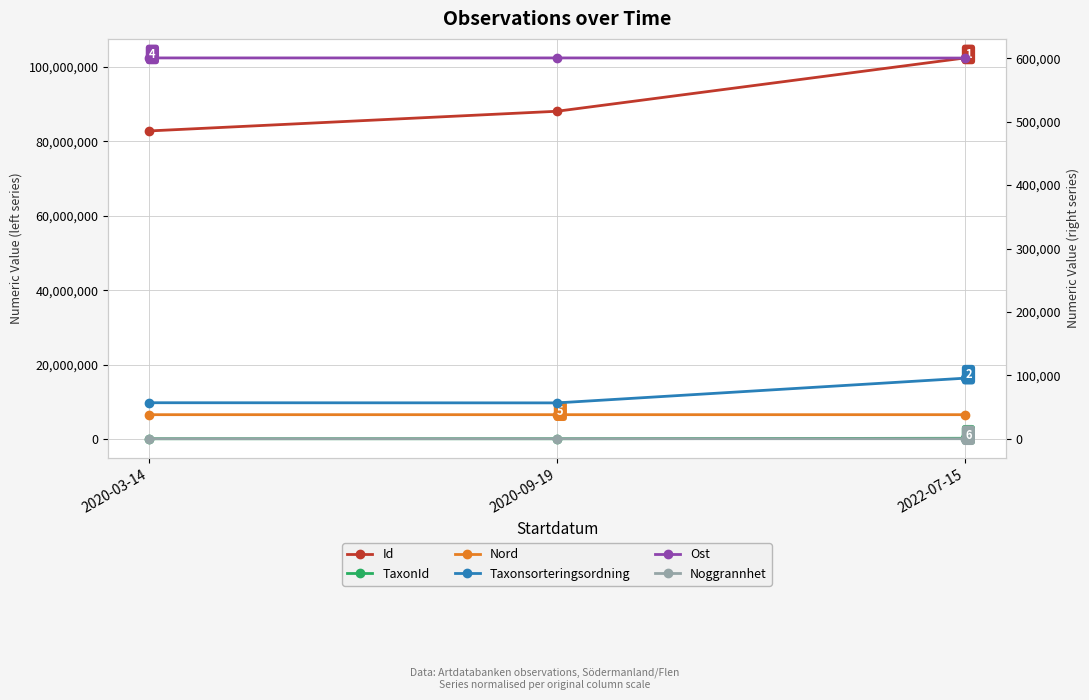

The value of Id at 2022-07-15 is 151508821.7. True or false?

False